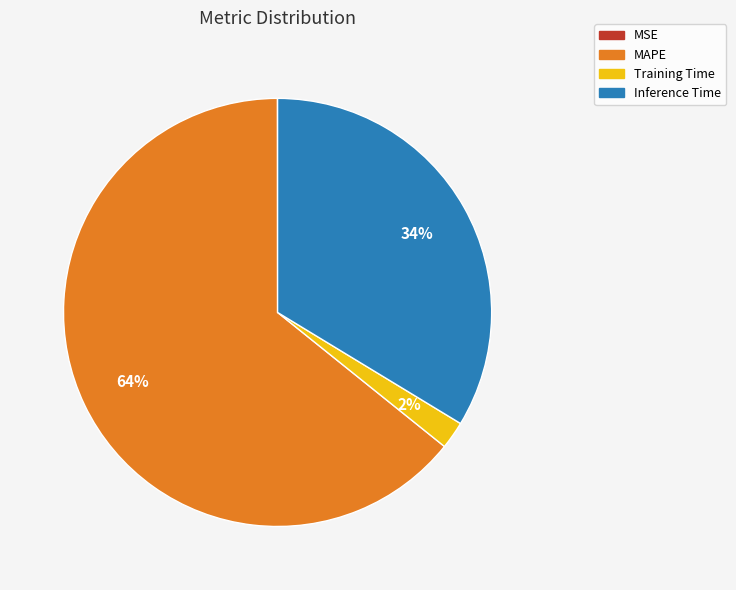

Do Training Time and MAPE together represent more than half of the pie?

Yes